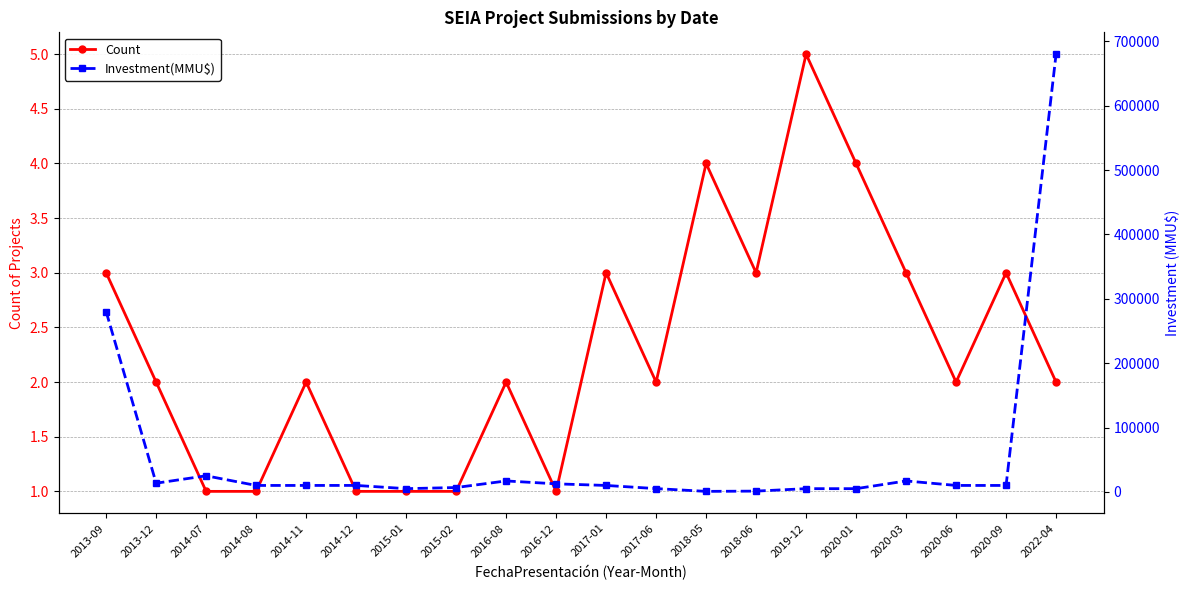

Is the value of Investment(MMU$) at 2020-03 greater than the value of Count at 2020-09?

Yes